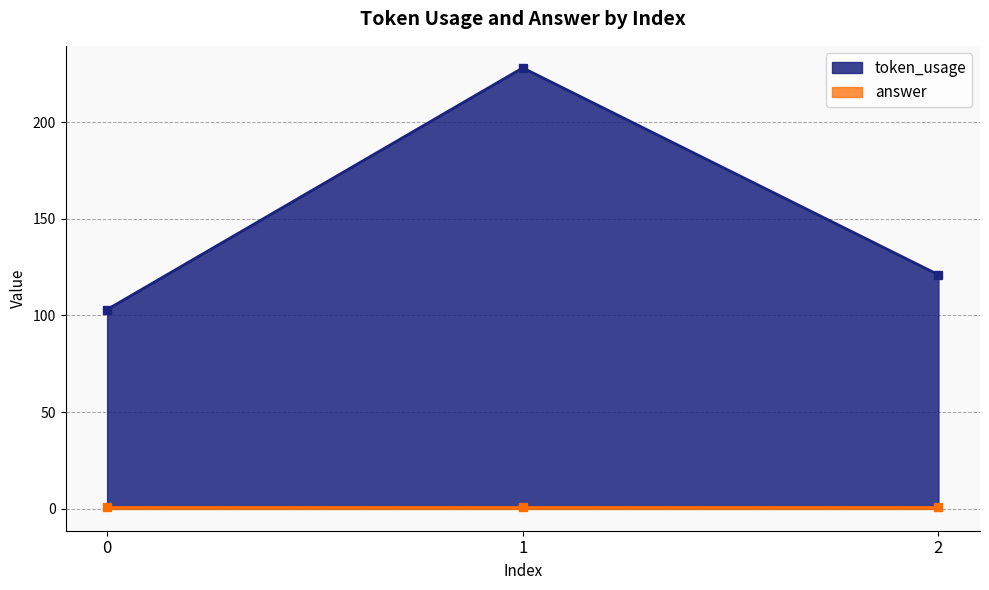

What is the sum of the values at 2 and 1?

349